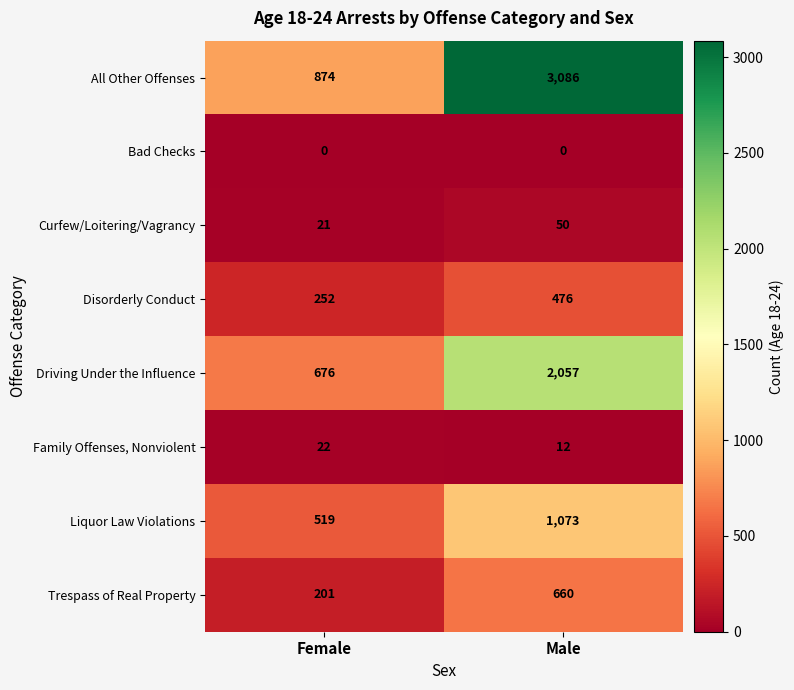

What is the average value of the Family Offenses, Nonviolent series?

17